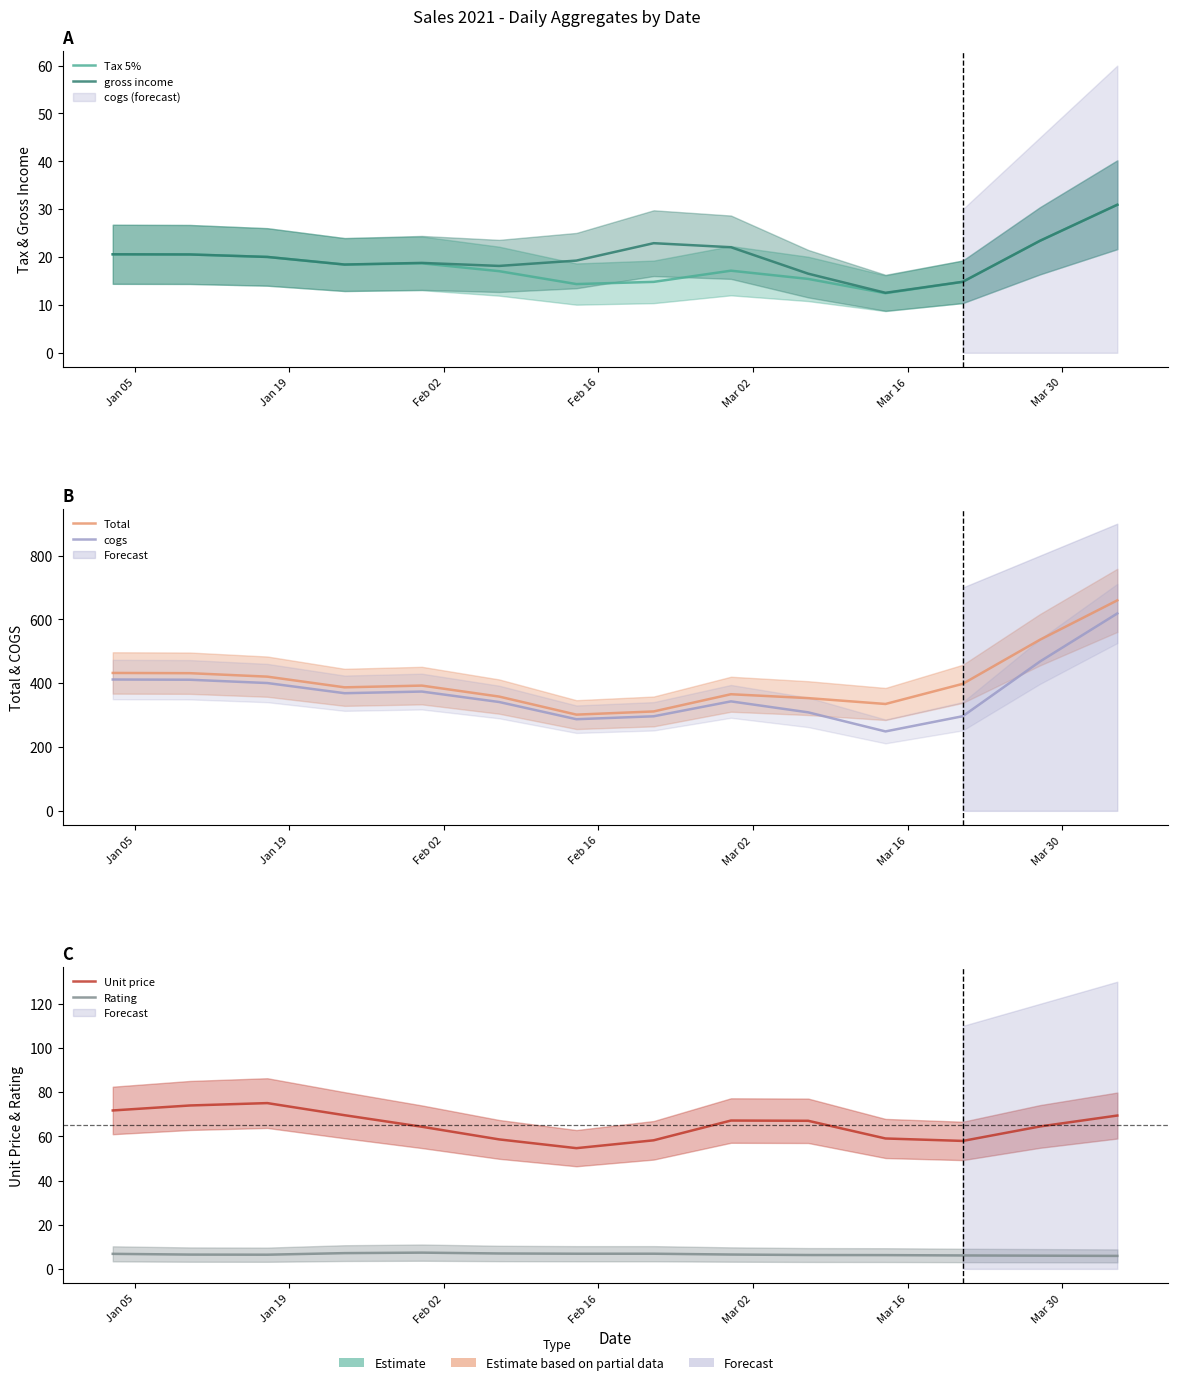

True or false: Tax 5% and cogs intersect in this chart.

False